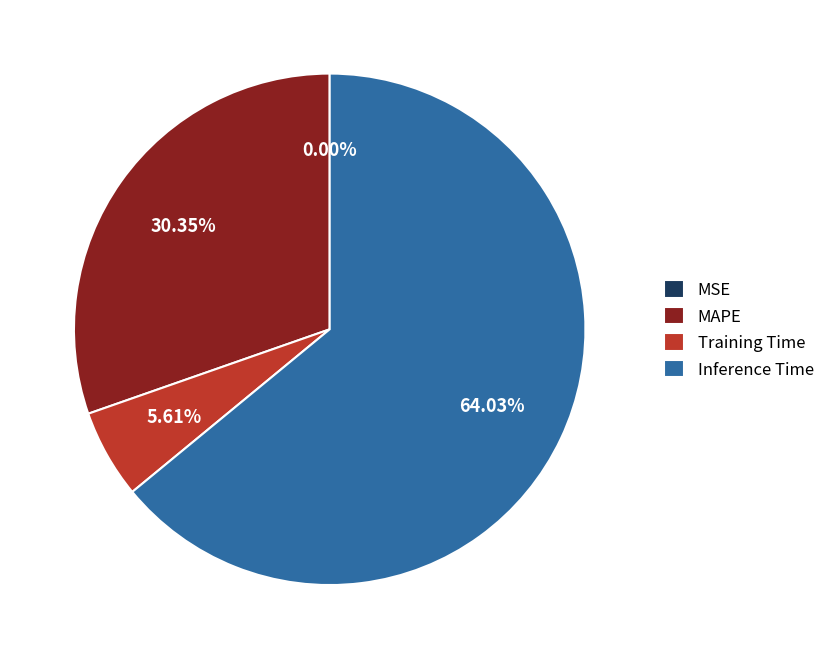

Which has a higher value, MAPE or Training Time?

MAPE